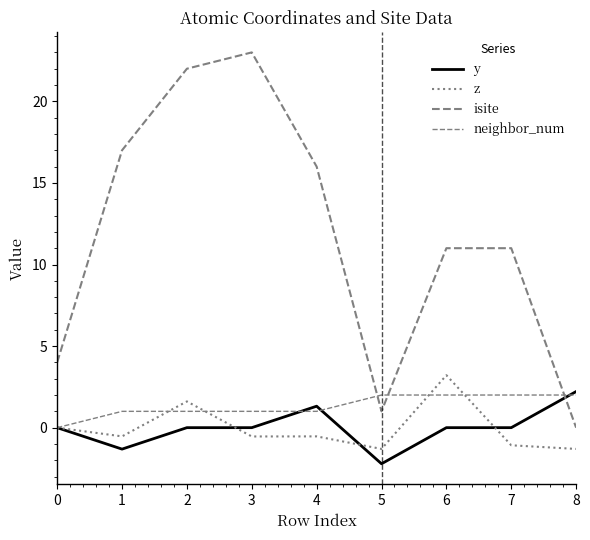

True or false: y has a value of -0.0 at 3.

True